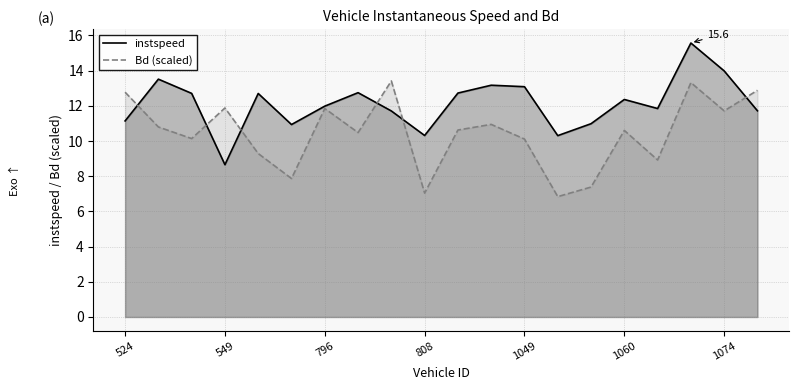

What is the value of the Bd (scaled) point at the 19th from the left?

11.7